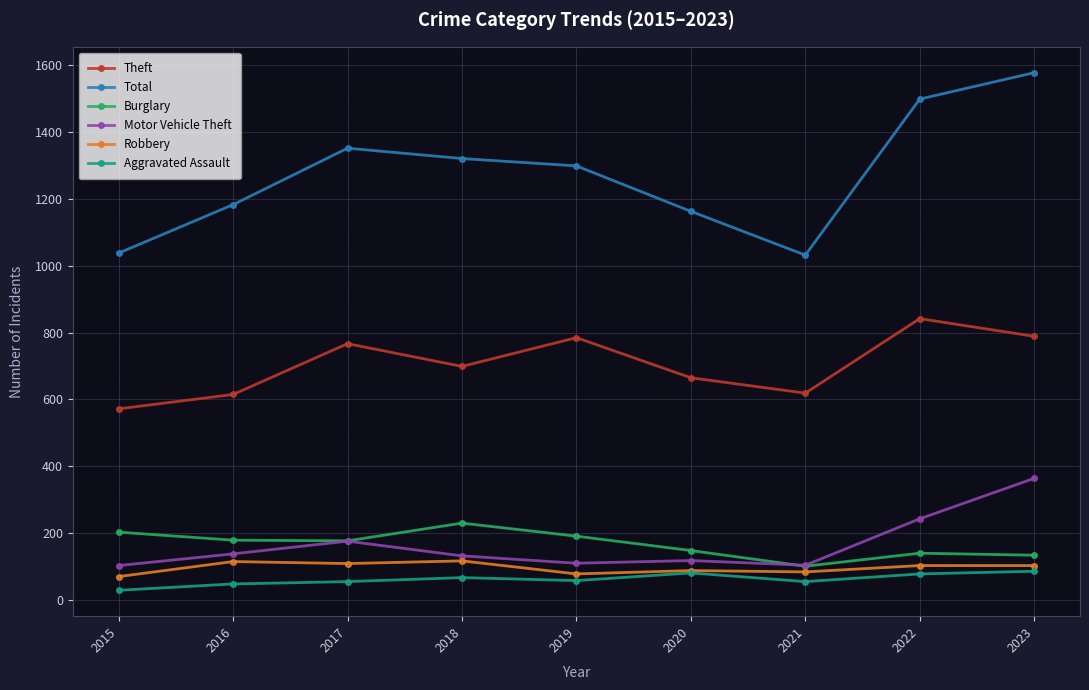

The value of Aggravated Assault at 2023 is 22. True or false?

False